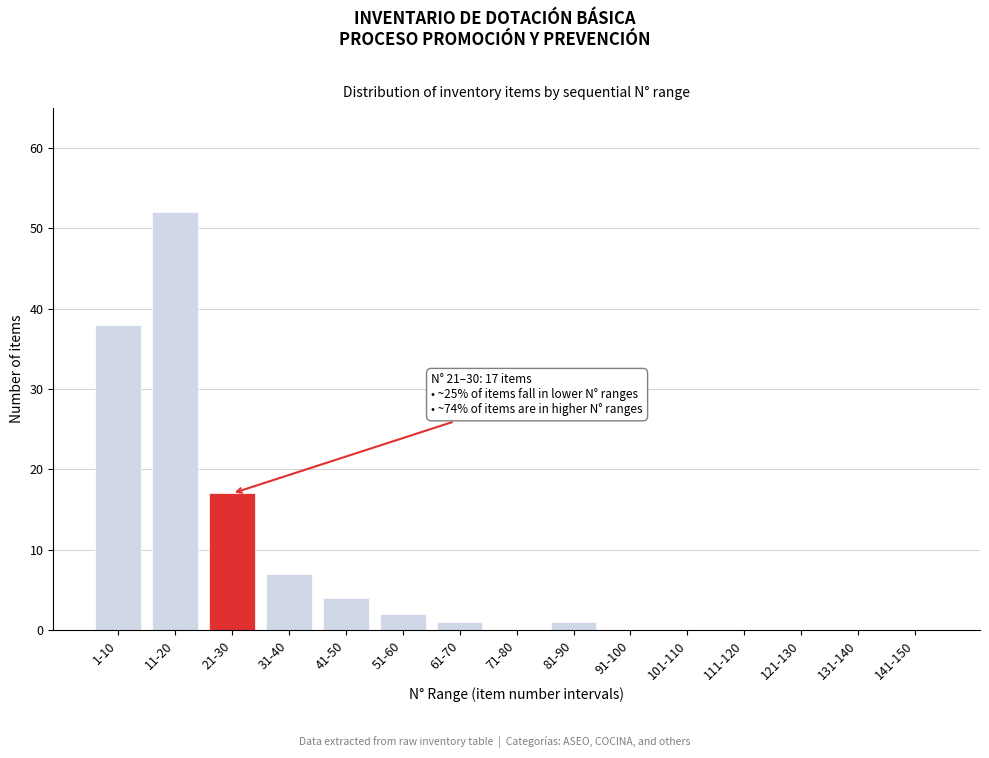

Reading left to right, extract all data points from this chart.

1-10=38	11-20=52	21-30=17	31-40=7	41-50=4	51-60=2	61-70=1	71-80=0	81-90=1	91-100=0	101-110=0	111-120=0	121-130=0	131-140=0	141-150=0